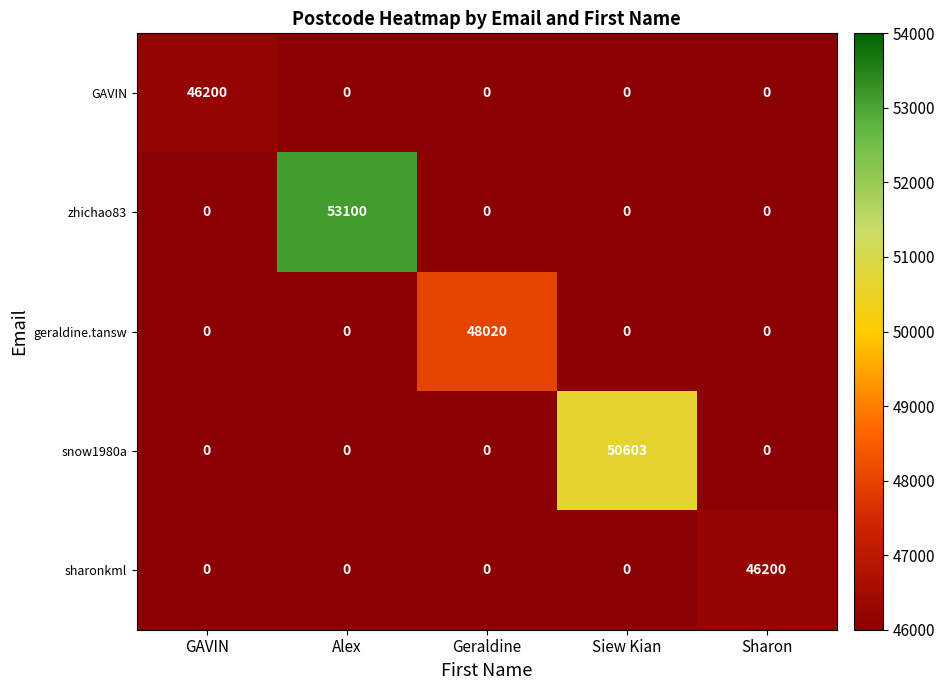

What is the total value across all series at Alex?

53100